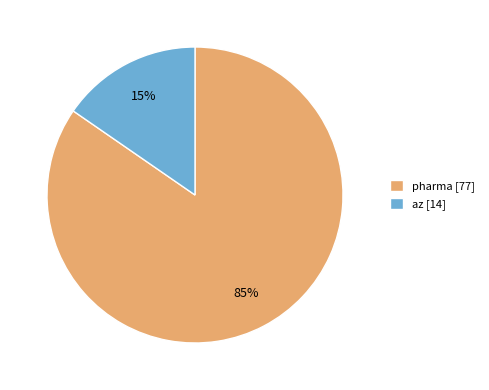

What percentage is the pharma slice, to the nearest percent?

85%